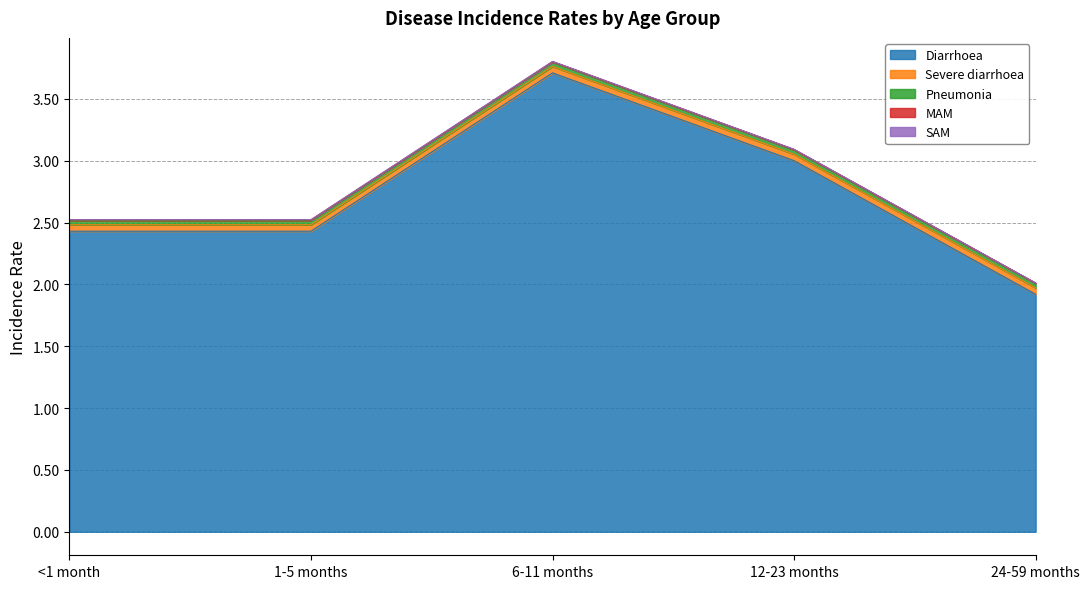

At which category is the sum across all series the highest?

6-11 months